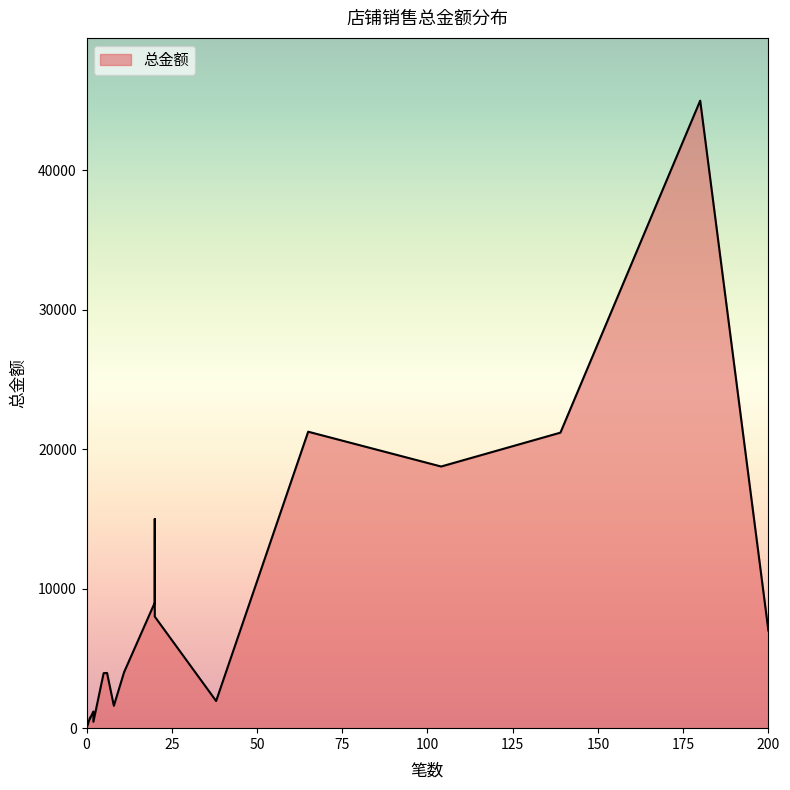

What is the difference between the maximum and second lowest values?

45000.0